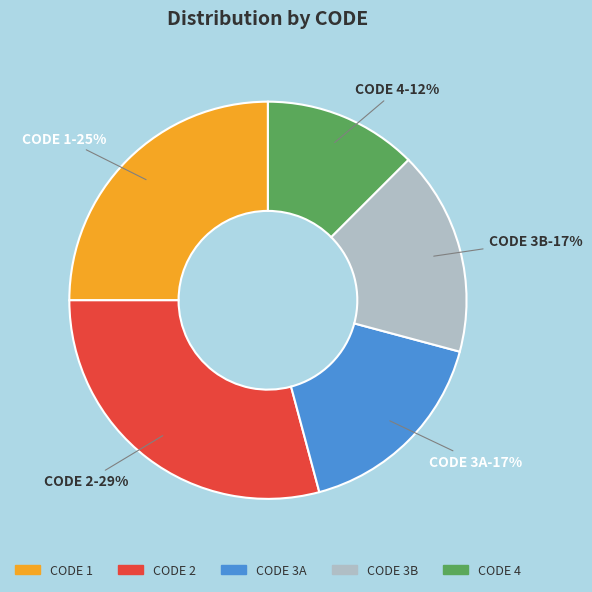

Is 2 the majority of the pie?

No